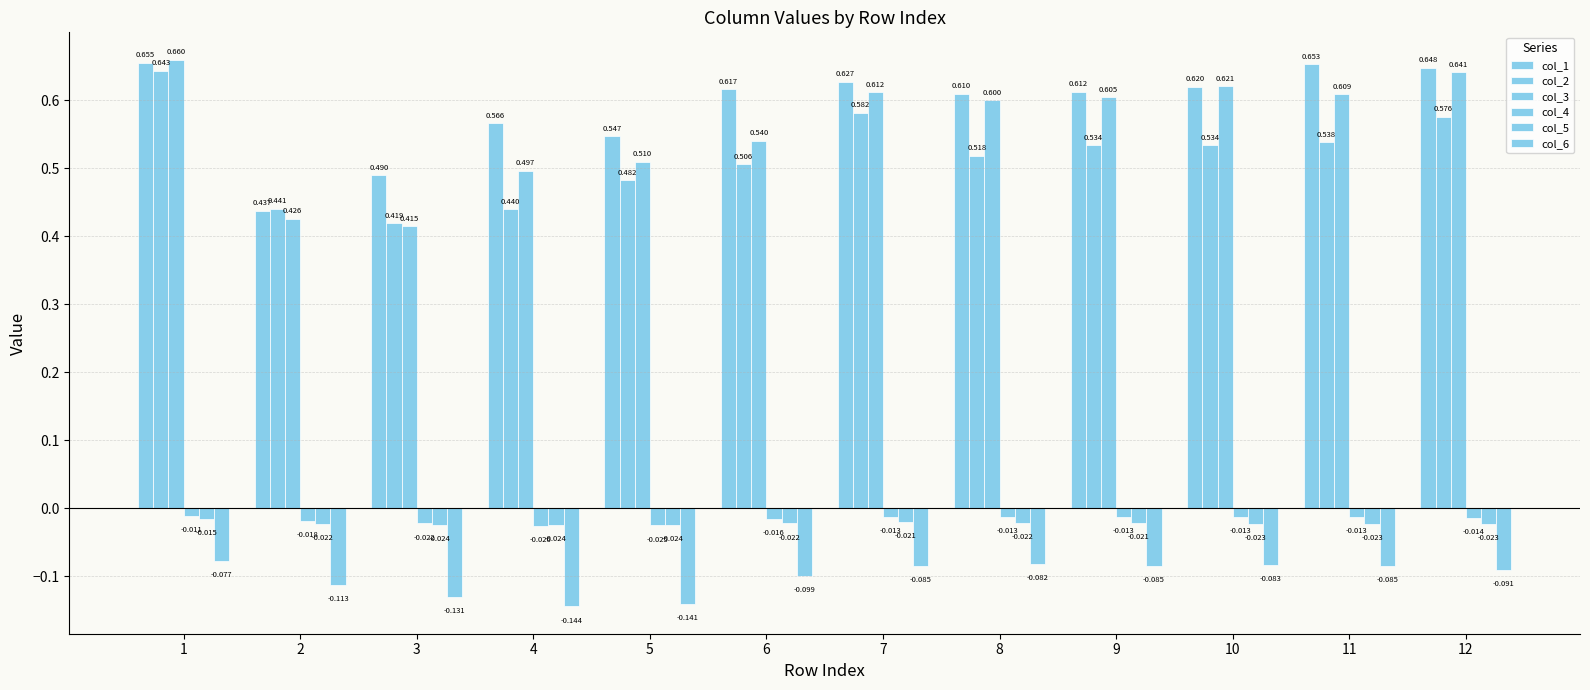

Does the chart contain any negative values?

Yes